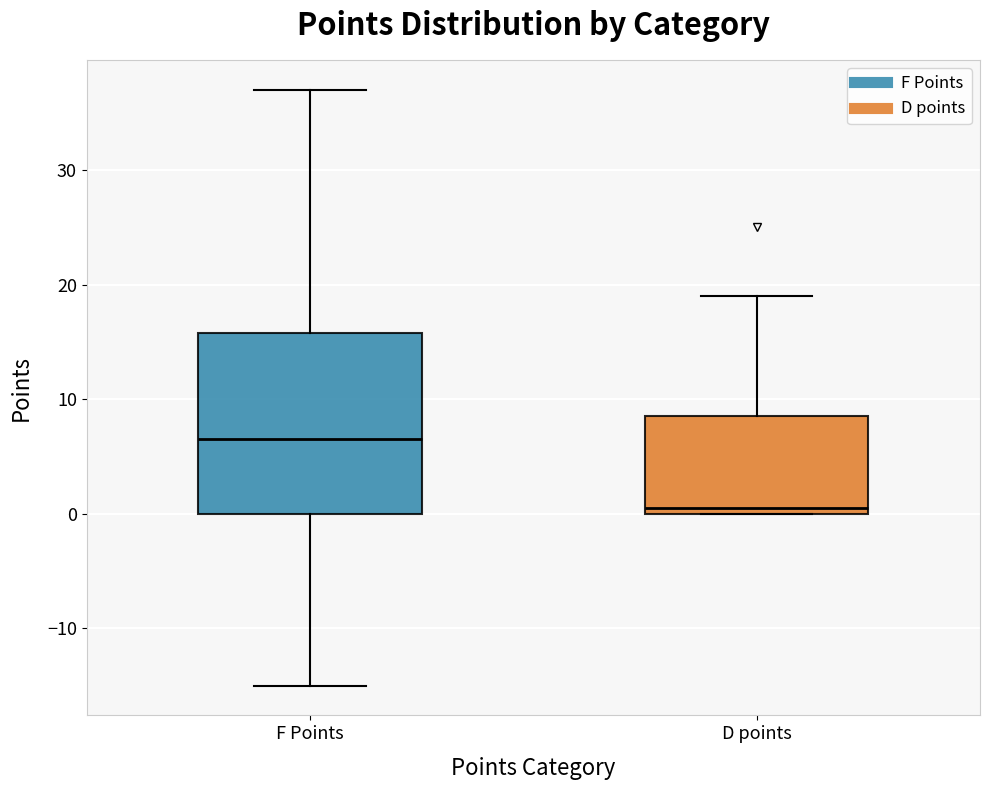

Where does the median line of the box for F Points sit on the y-axis? The values are not printed on the chart, so give them approximately, as read against the axis.

7